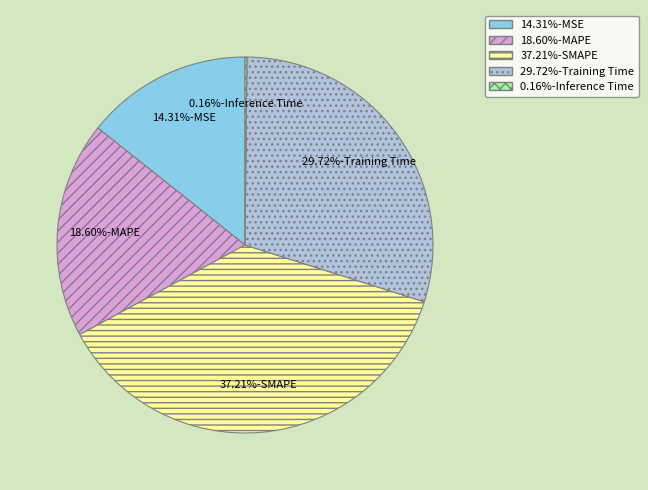

Is there a majority slice in this chart?

No